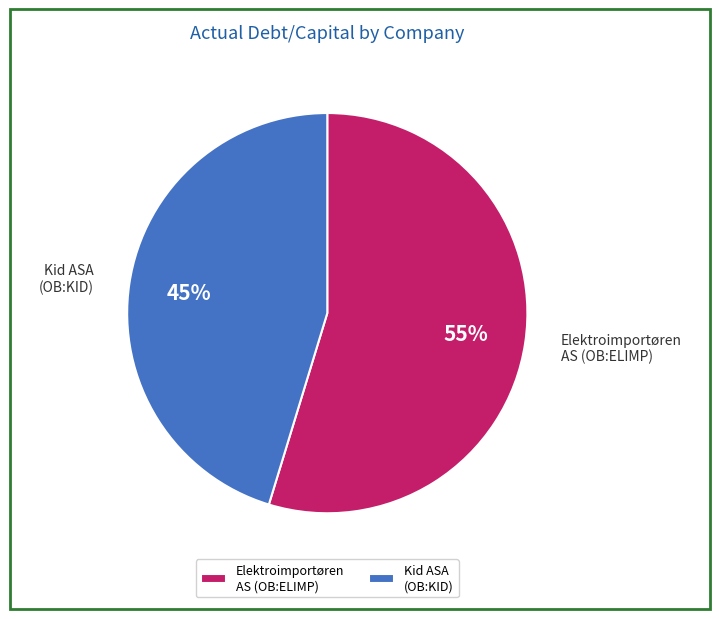

Which slice is the largest?

Elektroimportøren AS (OB:ELIMP)